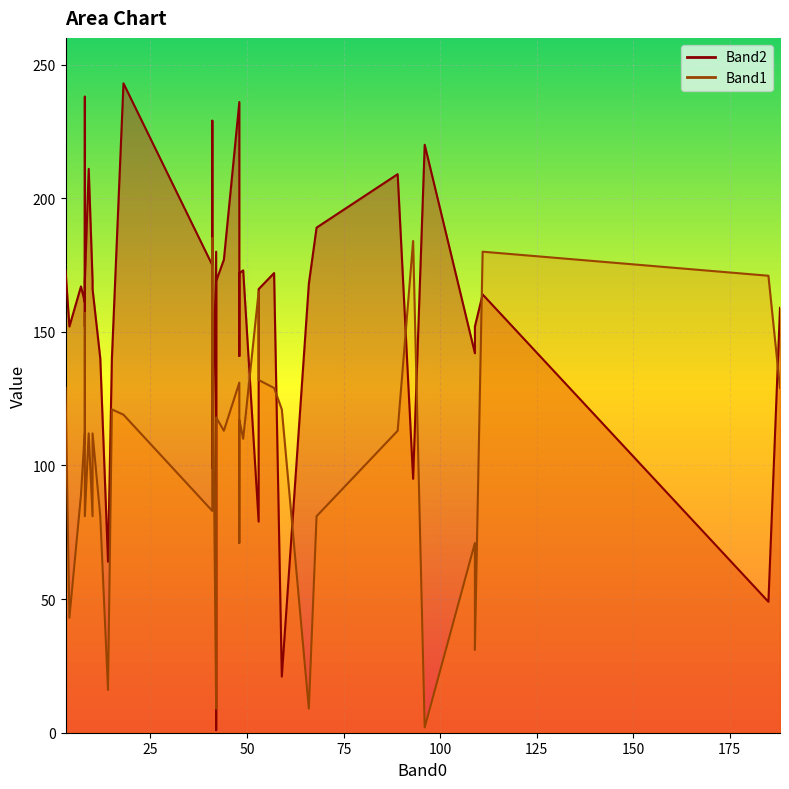

True or false: Band2 and Band1 intersect in this chart.

True